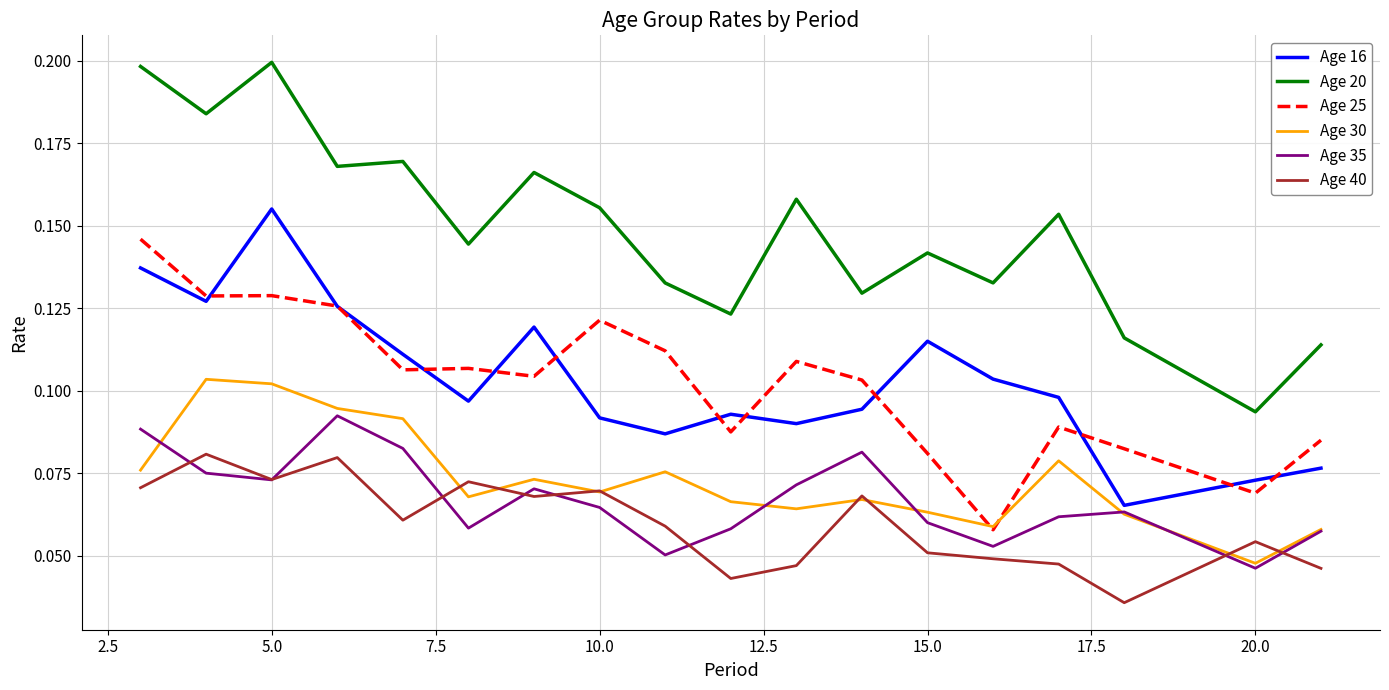

How many interior local peaks does the Age 30 series have?

5